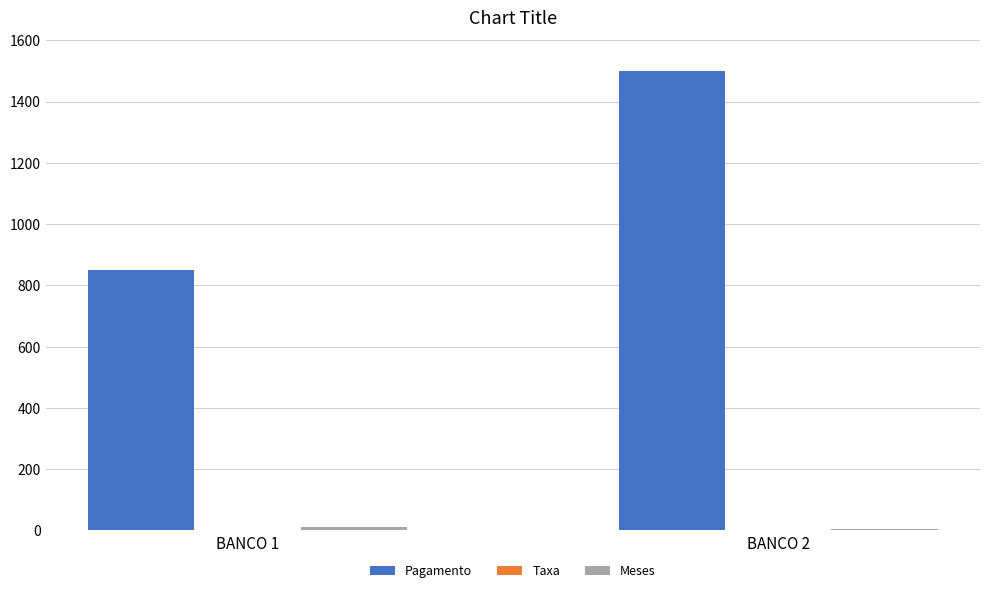

What is the sum of all Pagamento values?

2350.0